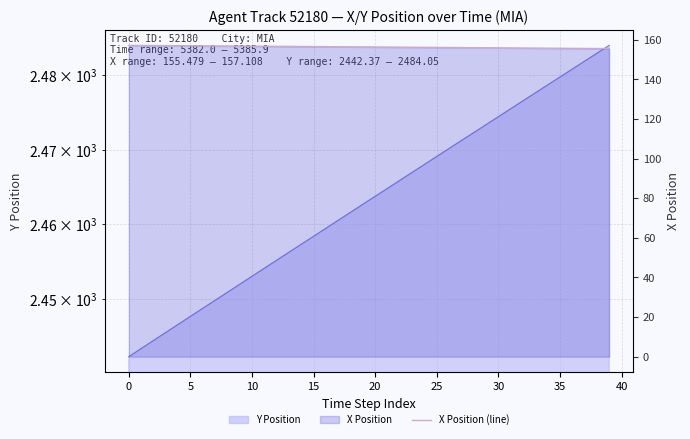

What is the label of the 24th point from the right?

16